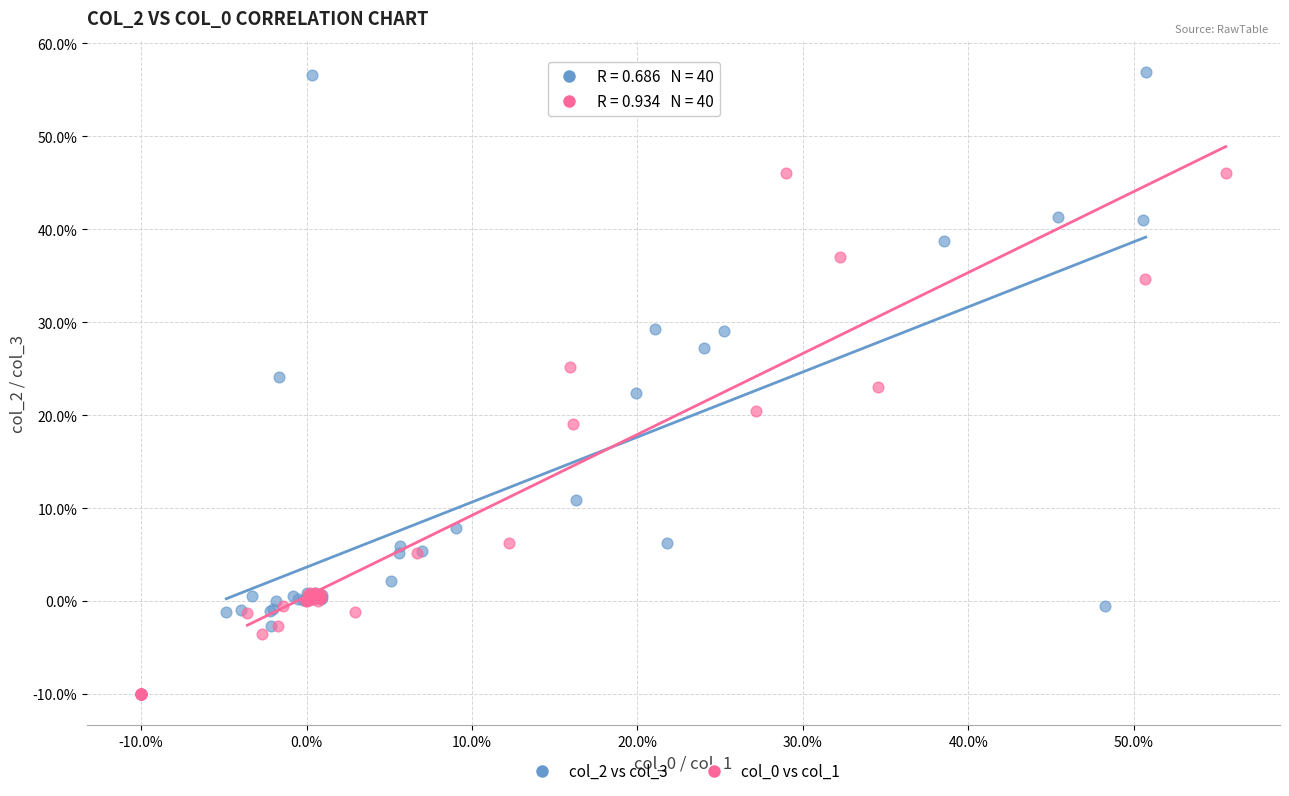

Which series has the widest spread of Y values?

col_2 vs col_3